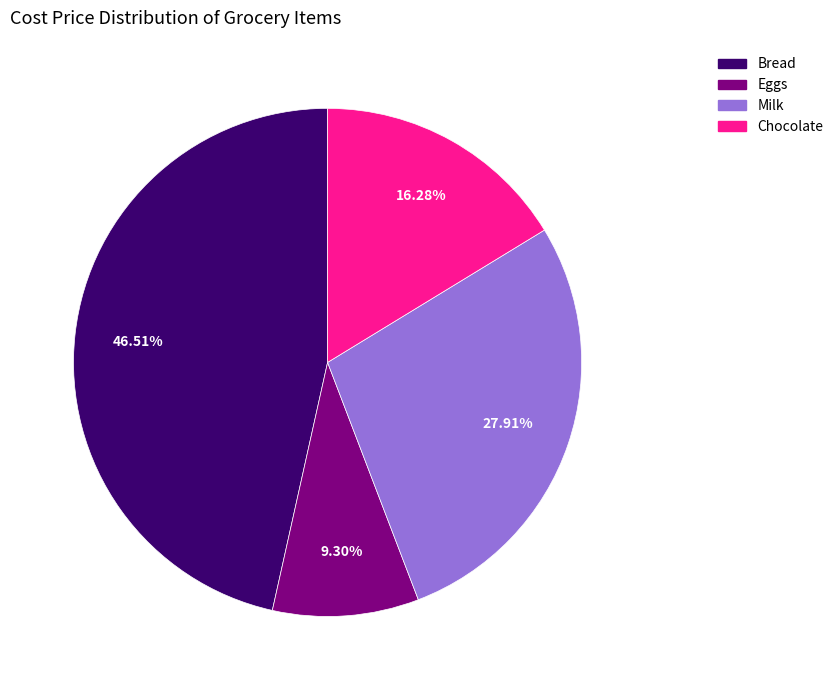

Is there a majority slice in this chart?

No